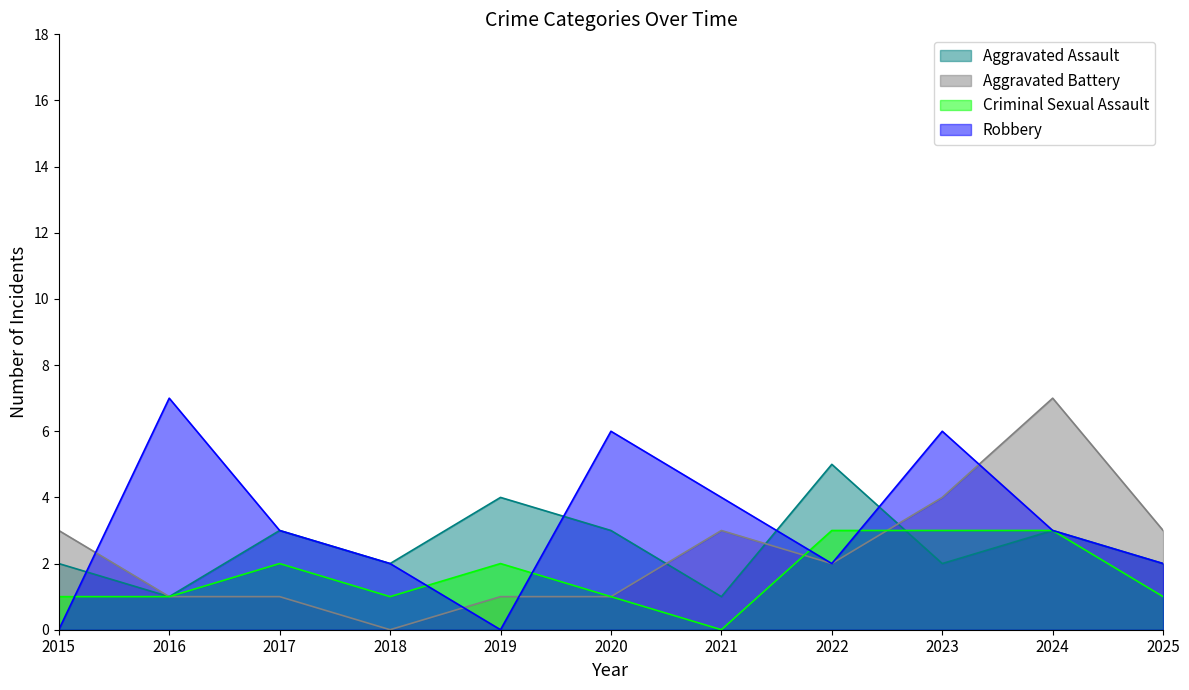

Is the value of Robbery at 2017 greater than the value of Aggravated Battery at 2018?

Yes